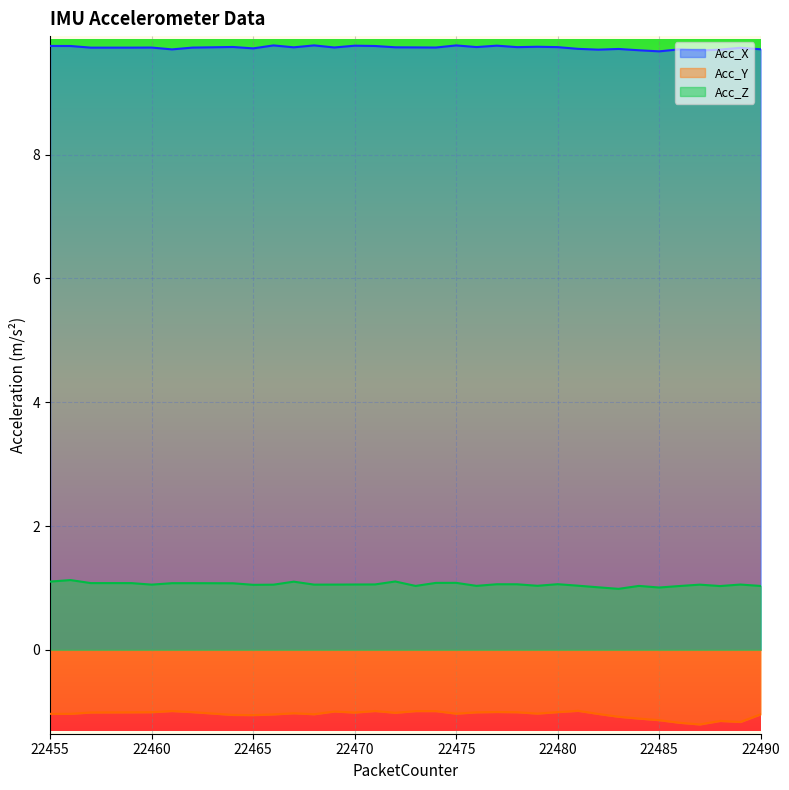

What is the difference between the Acc_Z values at 22456 and 22490?

0.1